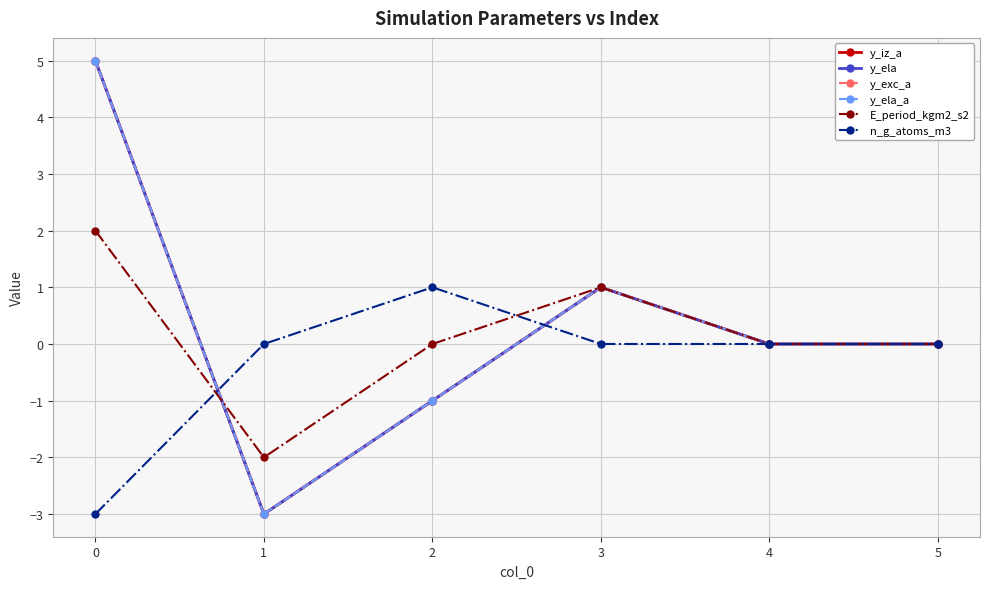

Is this an area chart (filled region under the line)?

No